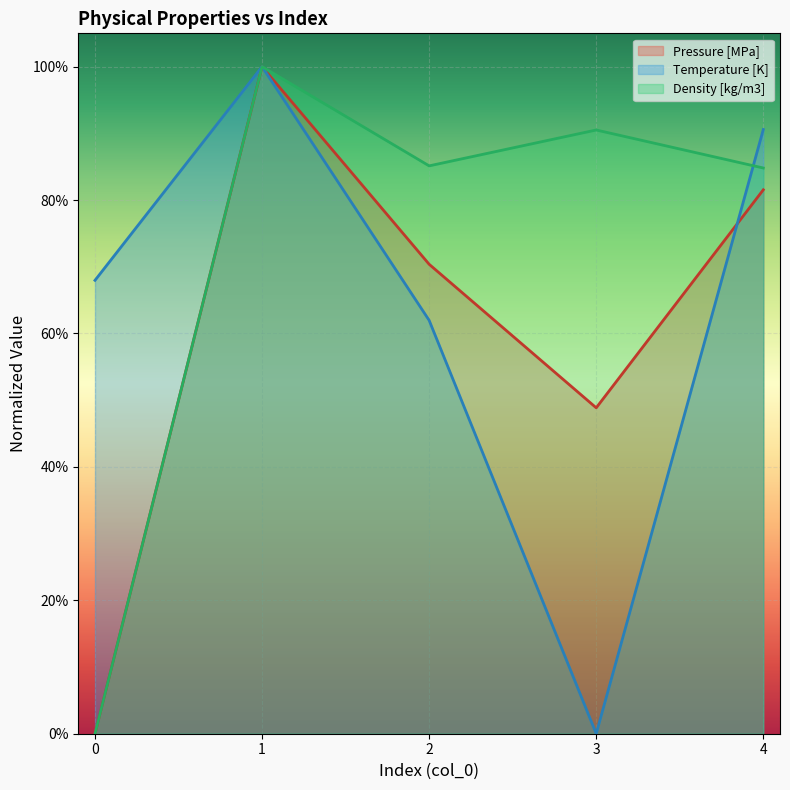

In Pressure [MPa], how many points are lower than both neighbors (excluding endpoints)?

1